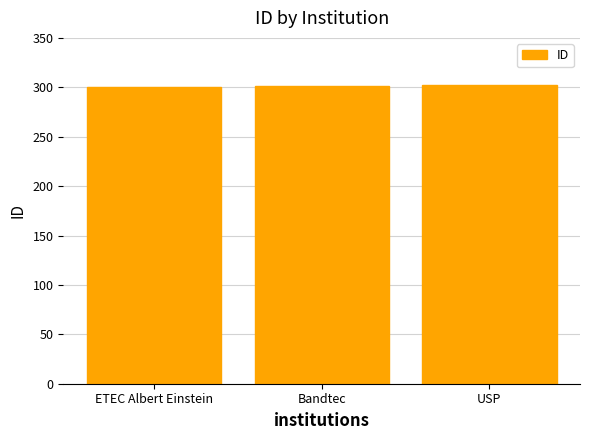

What value does the data have at Bandtec?

301